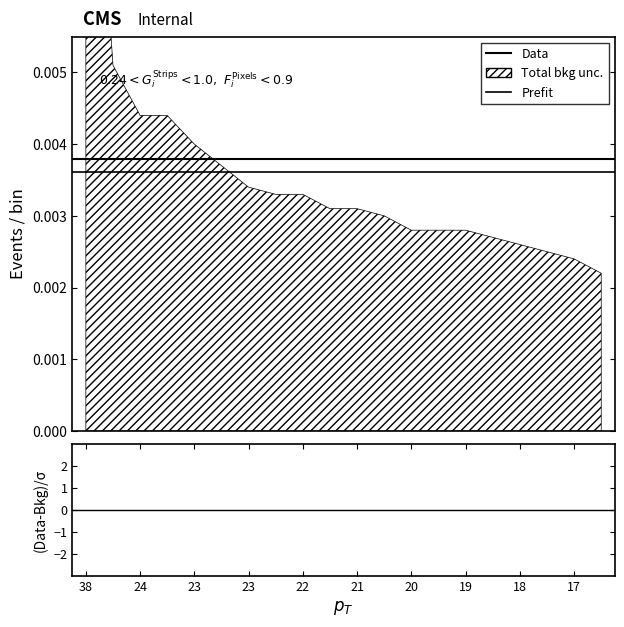

The Data series shows 0.0 at 38. True or false?

False